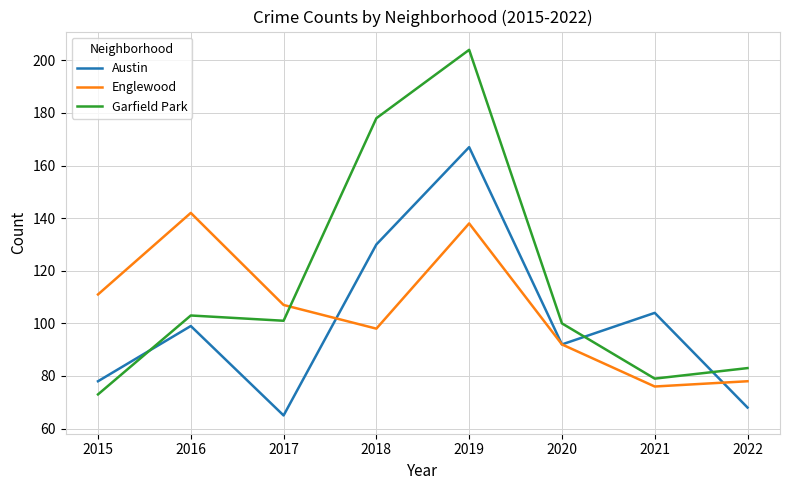

What is the spread (max minus min) of values at 2019?

66